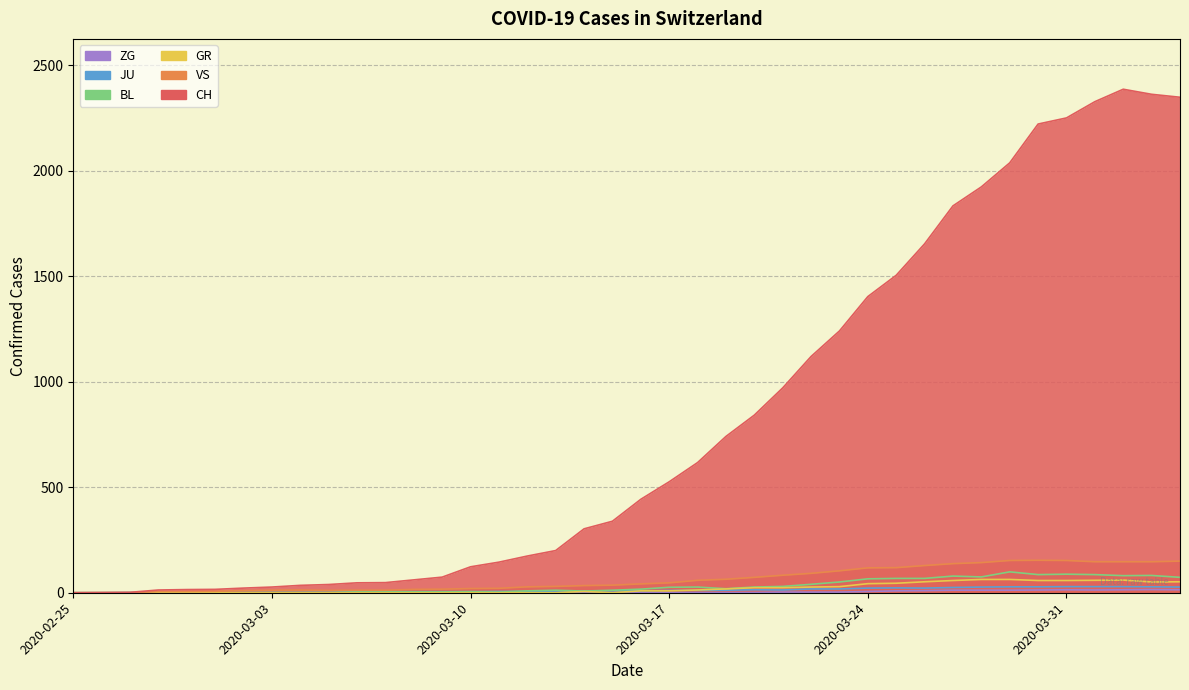

What is the approximate value of CH at 2020-03-30, to the nearest 100?

2200